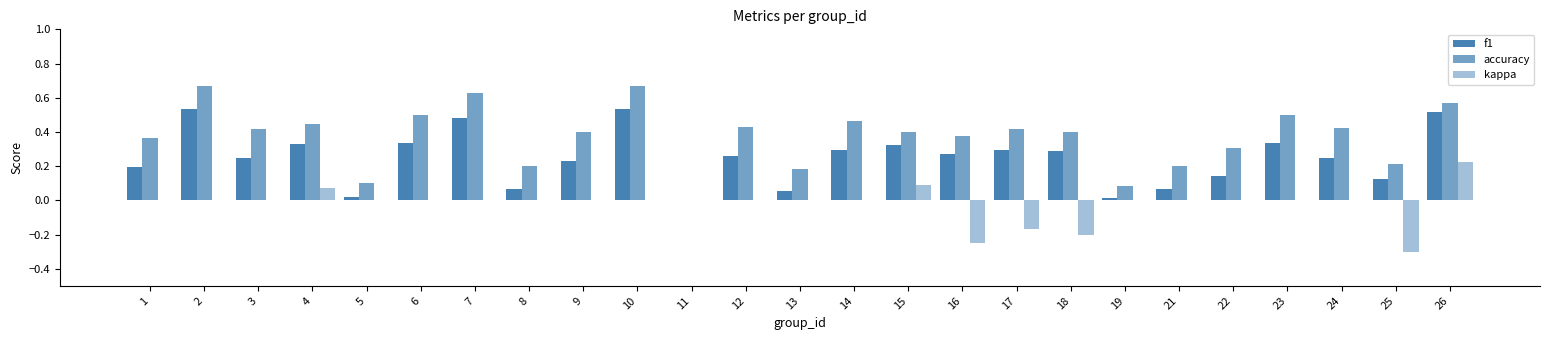

How many distinct data groups are displayed?

3